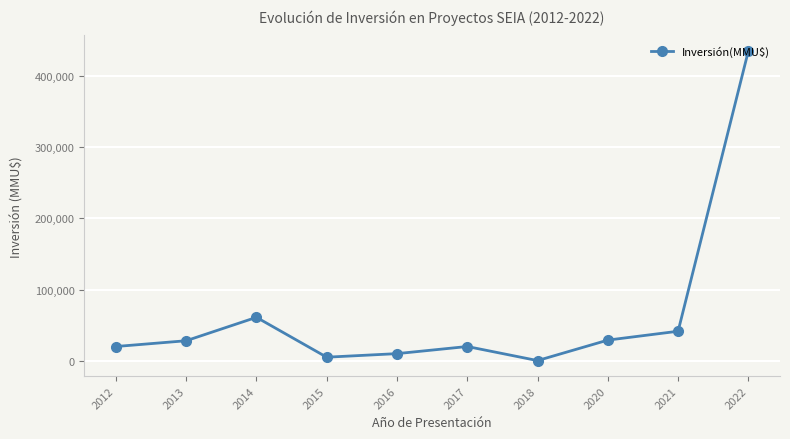

Is it true that the value at 2016 is 10000?

True